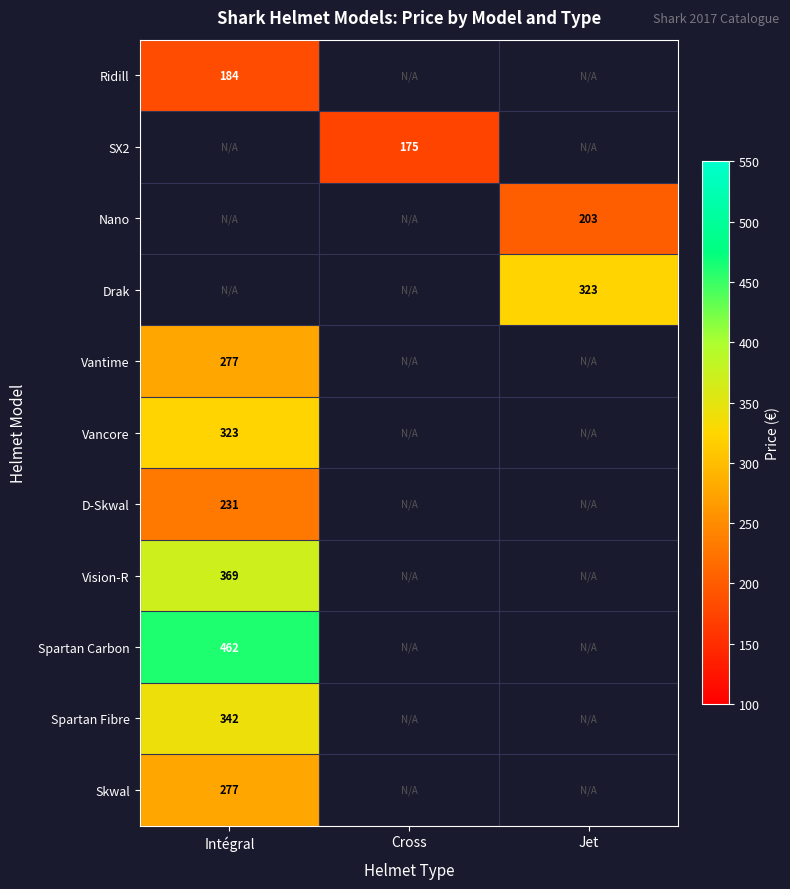

Rank the series at Intégral from lowest to highest value.

Ridill, SX2, Nano, Drak, D-Skwal, Vantime, Skwal, Vancore, Spartan Fibre, Vision-R, Spartan Carbon